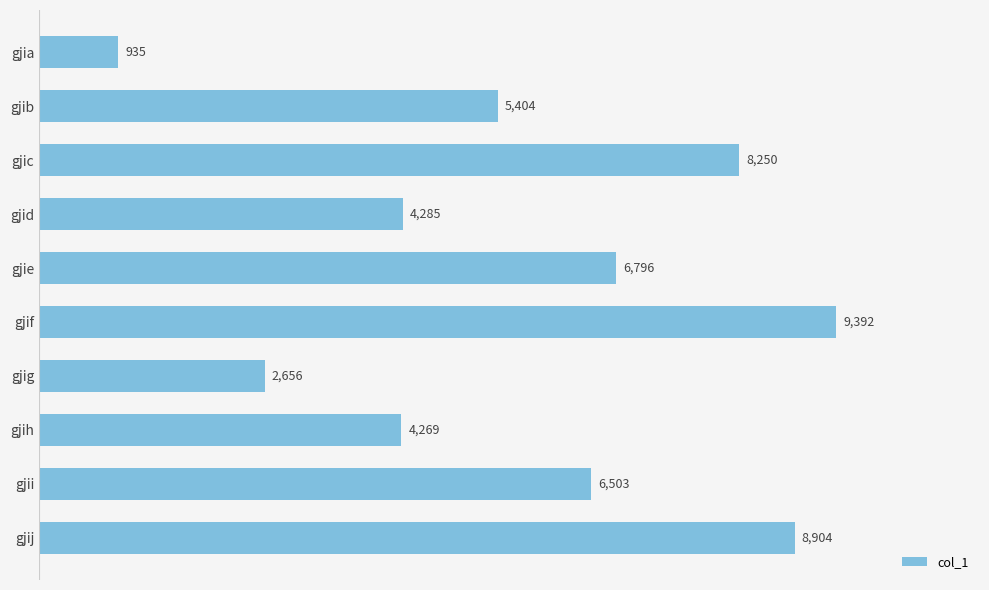

List the labels in order of value, largest first.

gjif, gjij, gjic, gjie, gjii, gjib, gjid, gjih, gjig, gjia